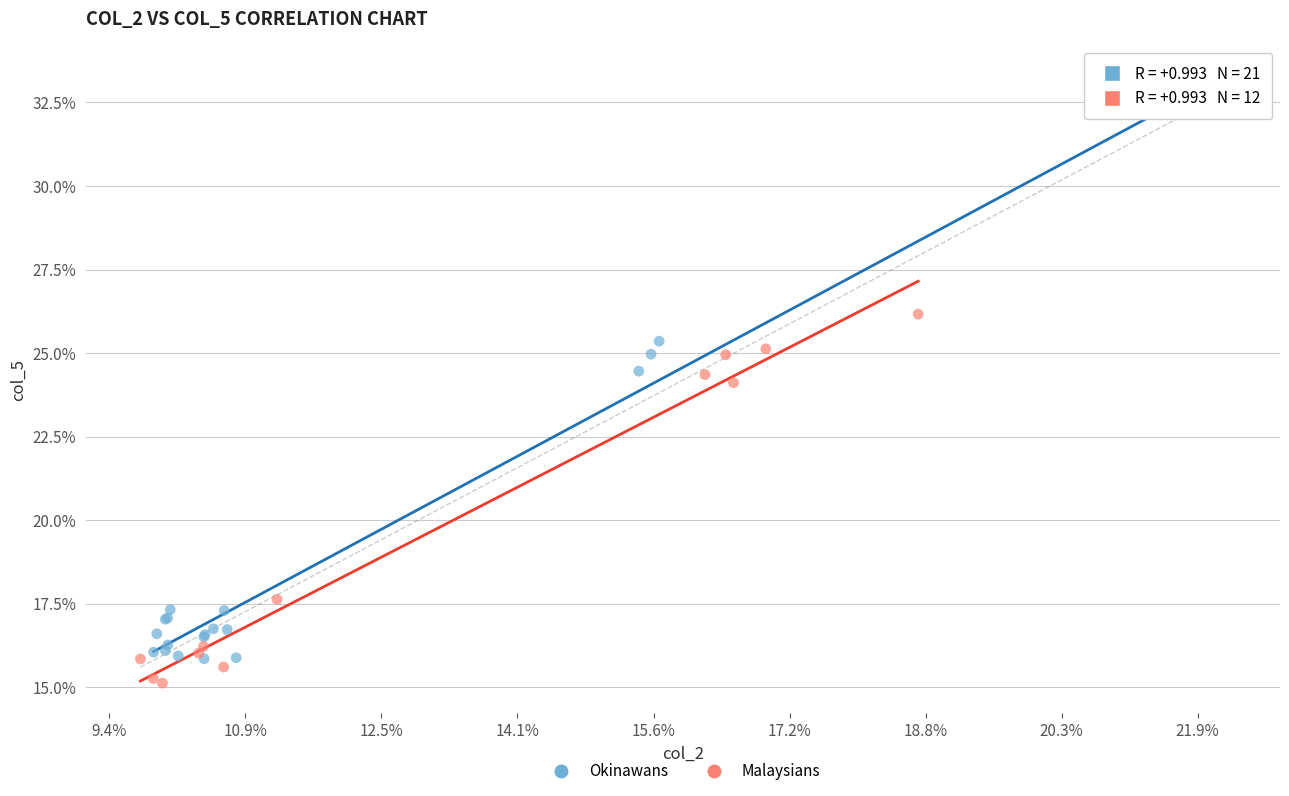

Which series contains the highest Y value?

Okinawans